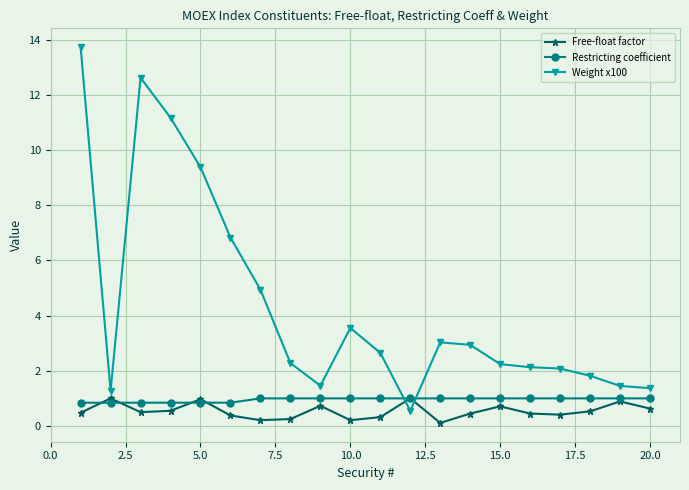

What is the value of the Free-float factor point at the 19th from the left?

0.9